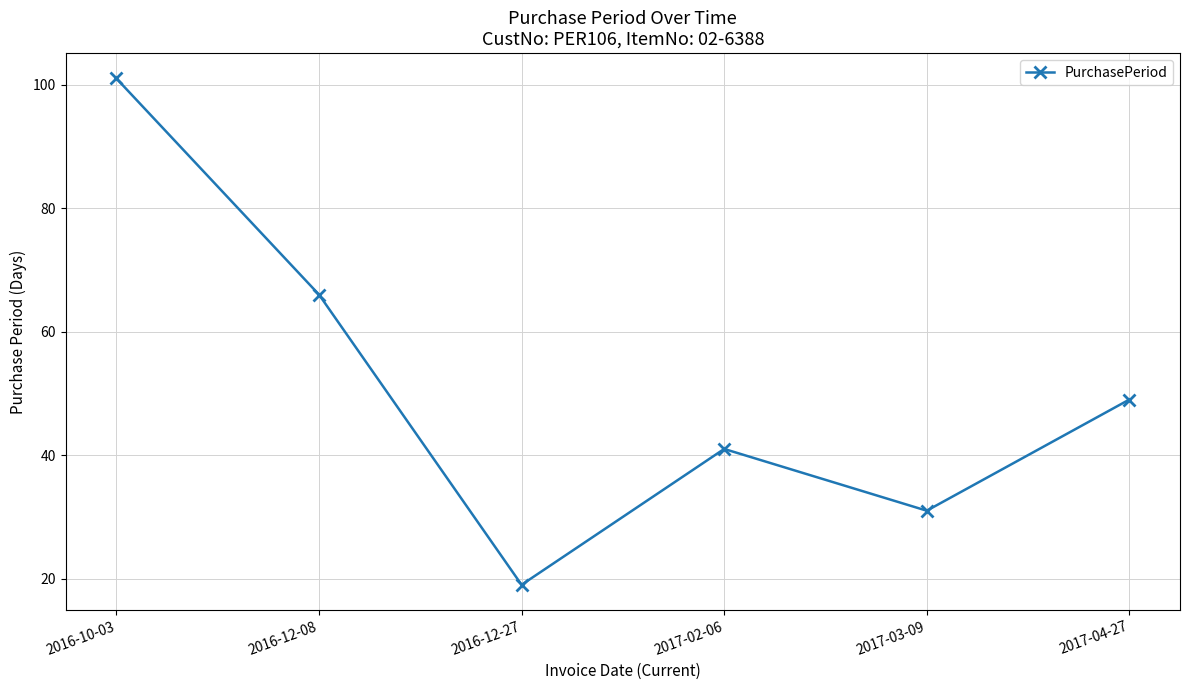

What is the label of the 5th point from the right?

2016-12-08